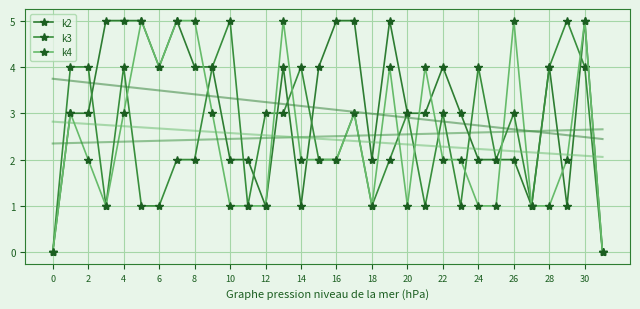

At 29, list the series in order from smallest to largest.

k2, k4, k3